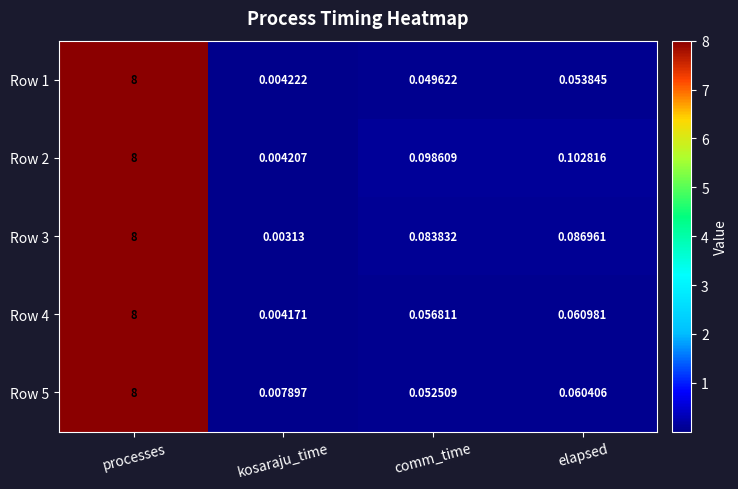

Where is Row 3 nearest to the value 4?

elapsed